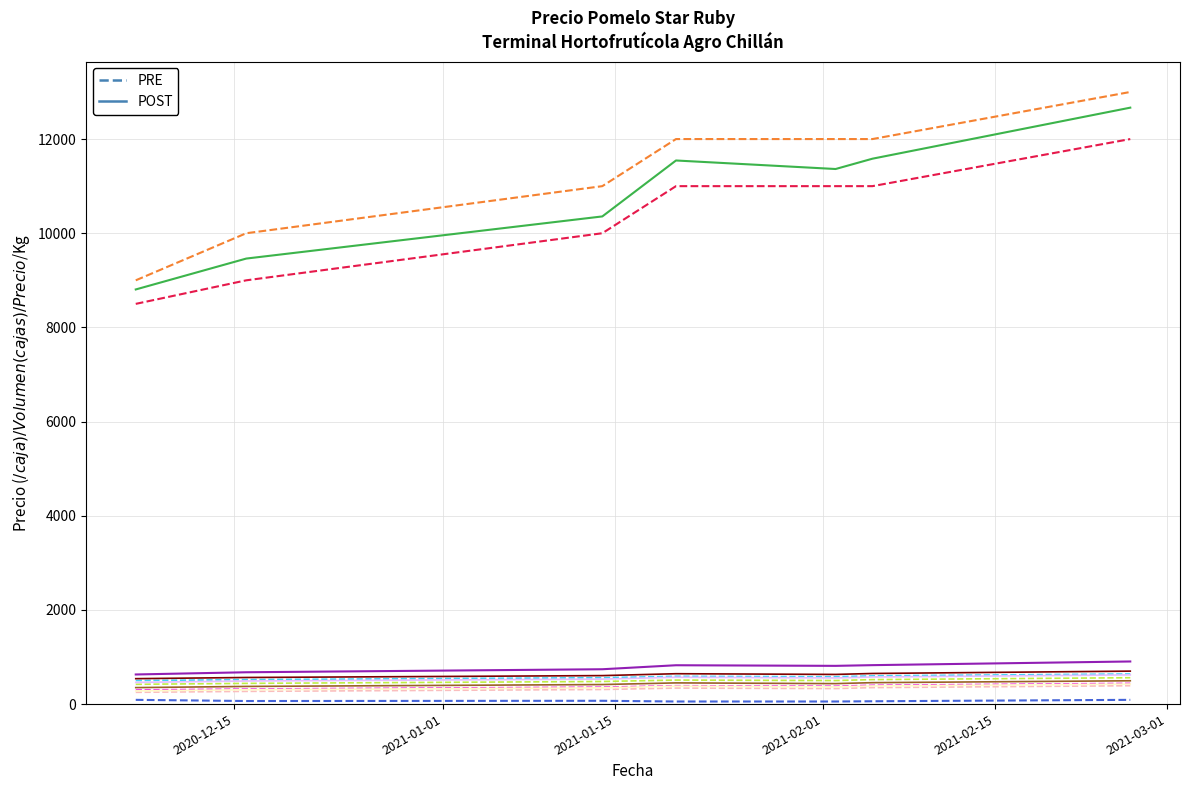

Is this an area chart (filled region under the line)?

No